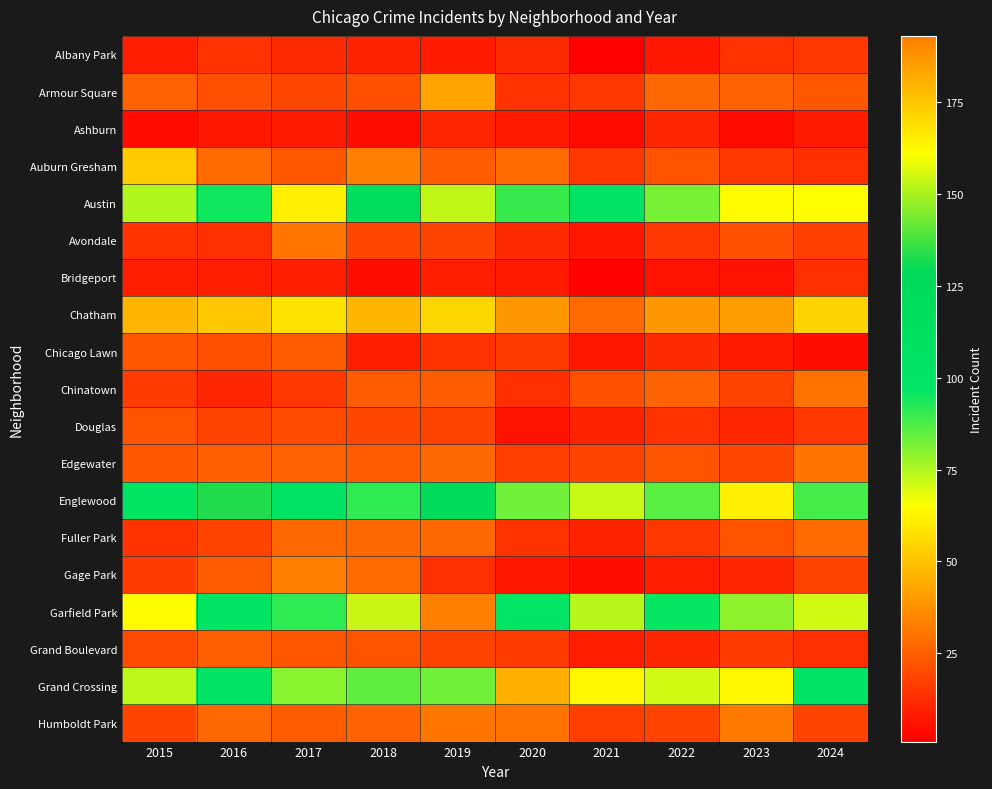

Which series has the widest spread of values?

Garfield Park